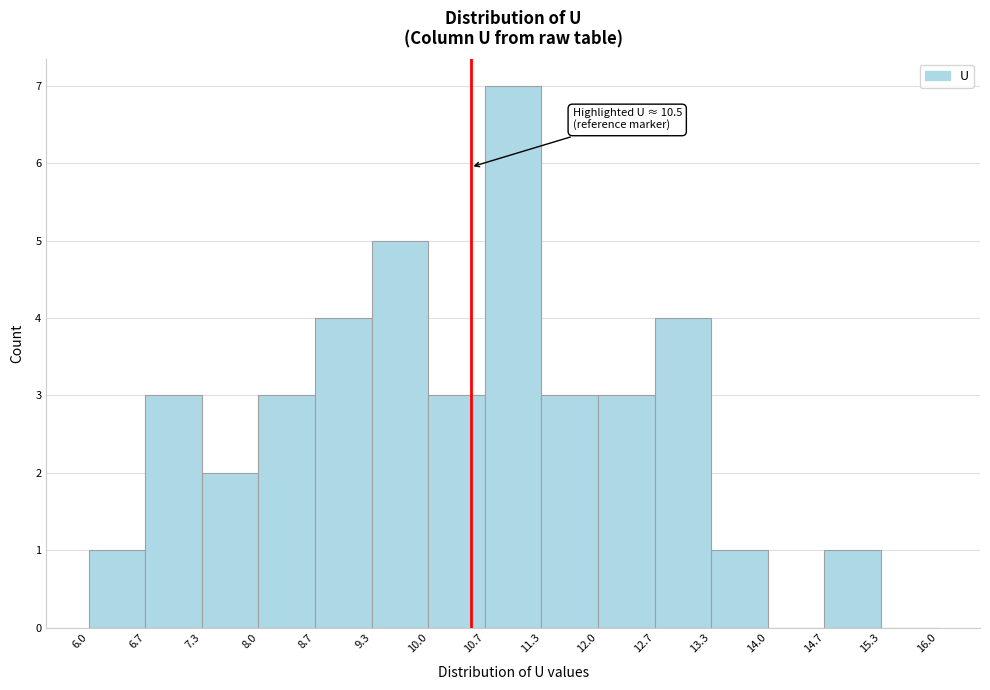

Which range on the x-axis has the tallest bar?

10.7 to 11.3